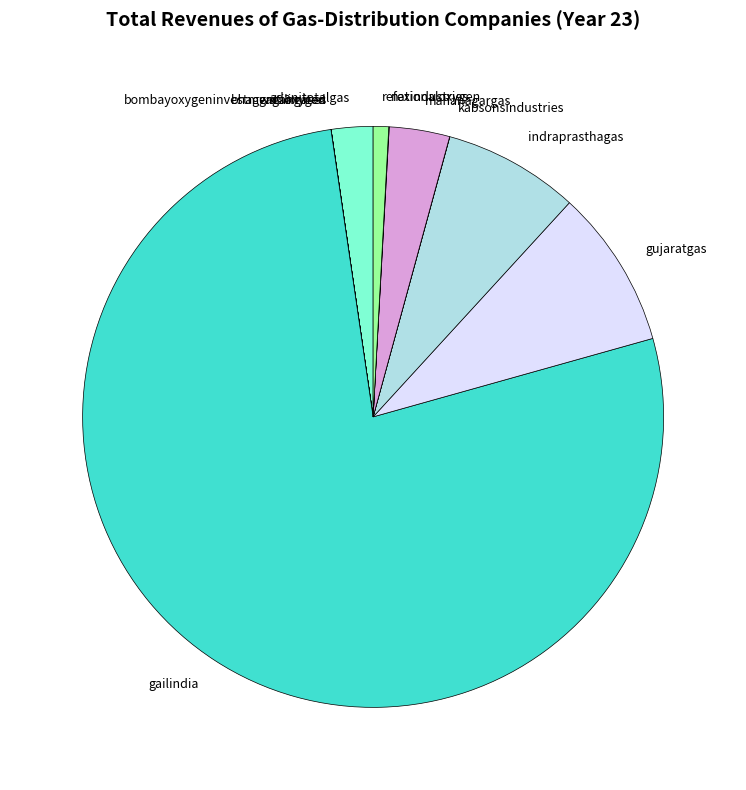

True or false: gailindia accounts for 69% of the total.

False